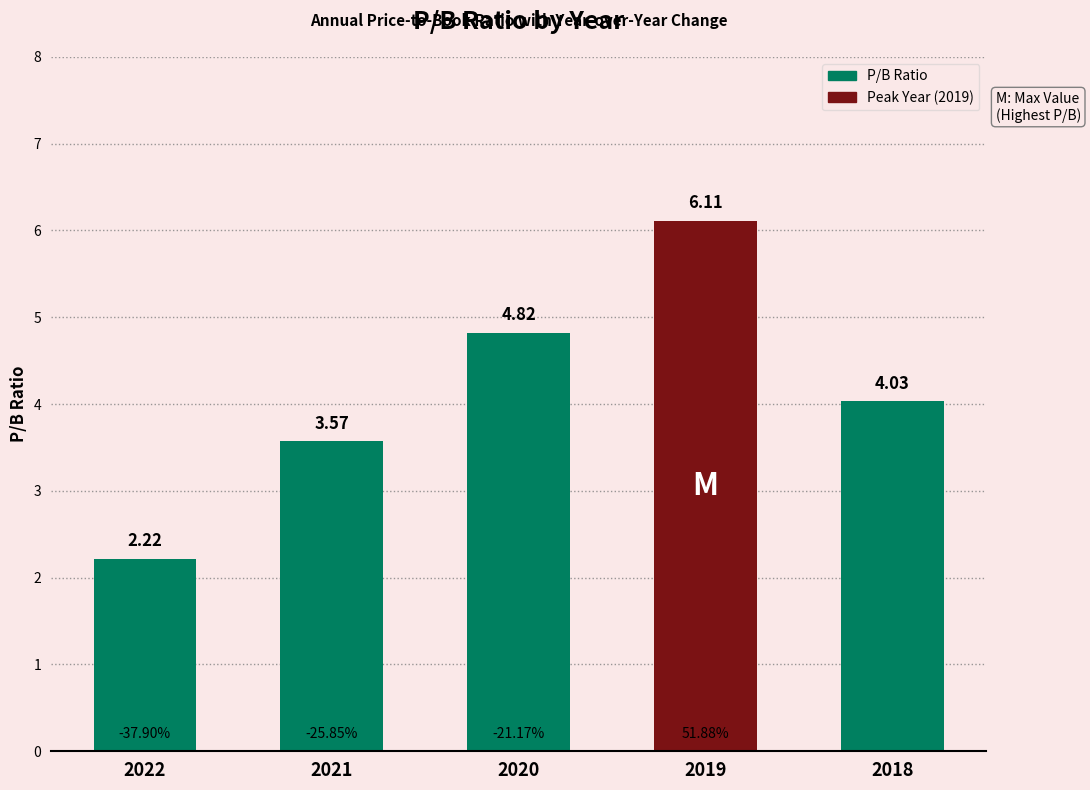

Which label corresponds to the smallest value in the chart?

2022